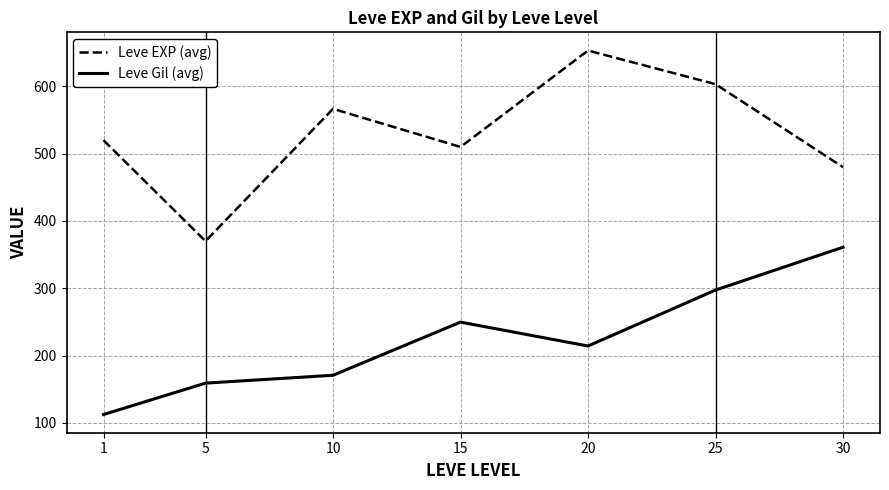

True or false: Leve EXP (avg) and Leve Gil (avg) cross at least once.

False